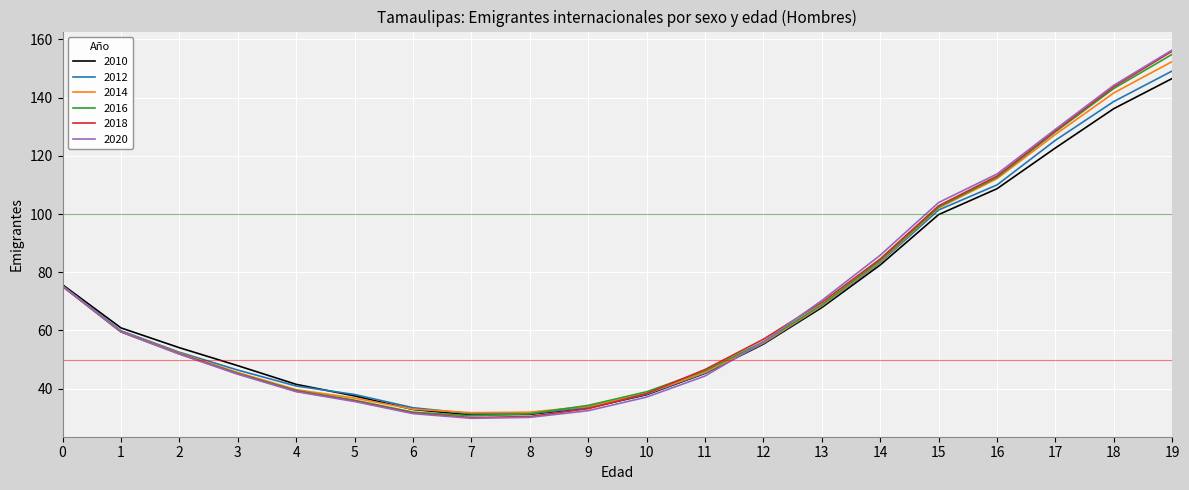

What is the total value across all series at 0?

451.8